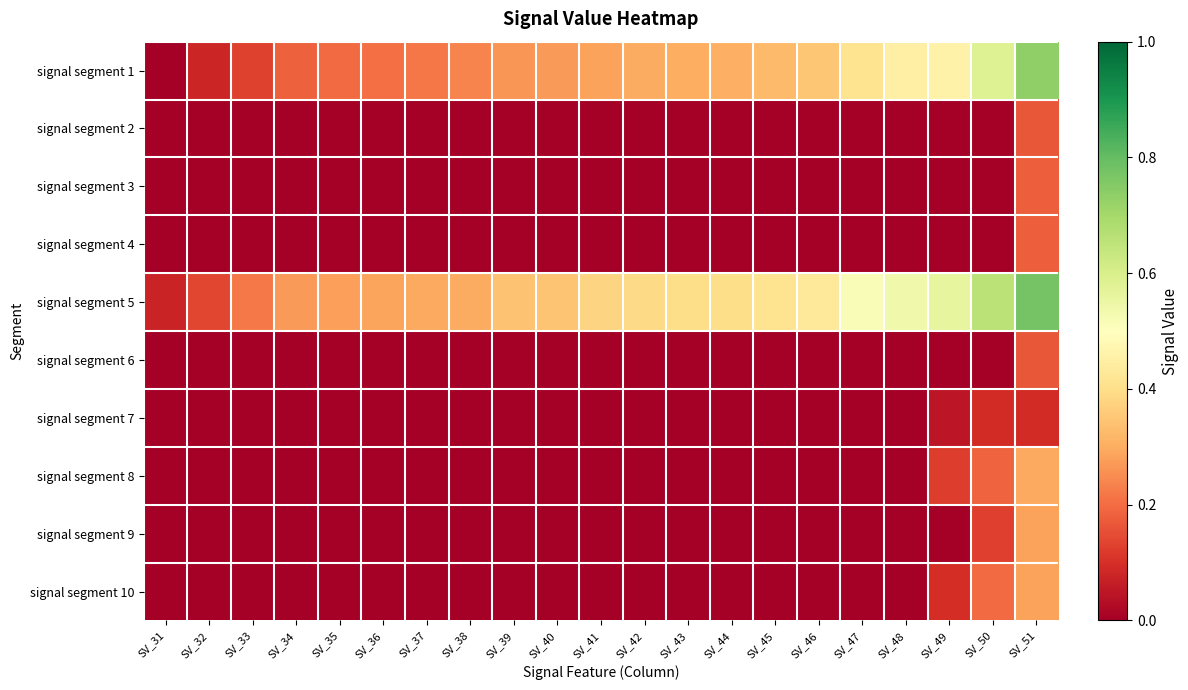

Rank the series by their maximum value, from highest to lowest.

signal segment 5, signal segment 1, signal segment 8, signal segment 9, signal segment 10, signal segment 4, signal segment 3, signal segment 6, signal segment 2, signal segment 7